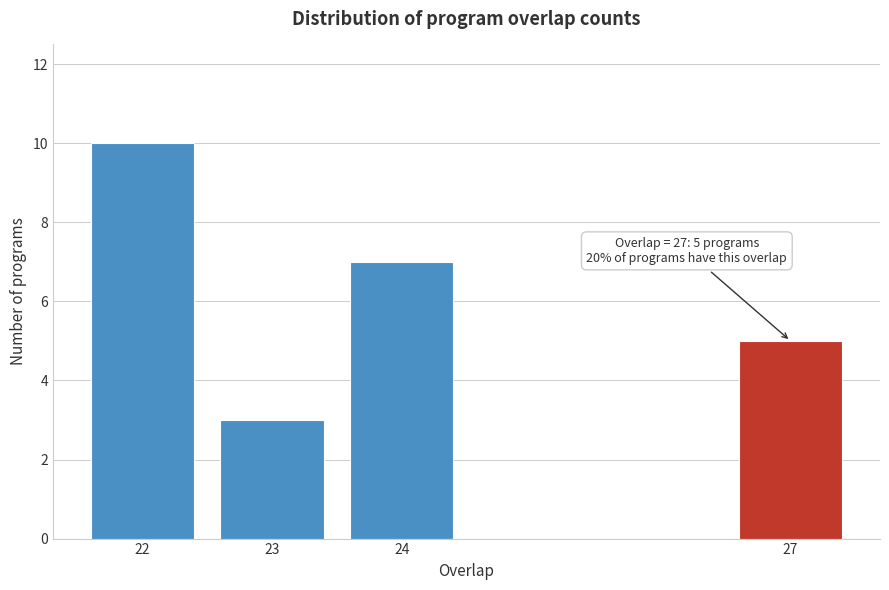

Reading left to right, transcribe all the data shown in this chart.

10	3	7	5